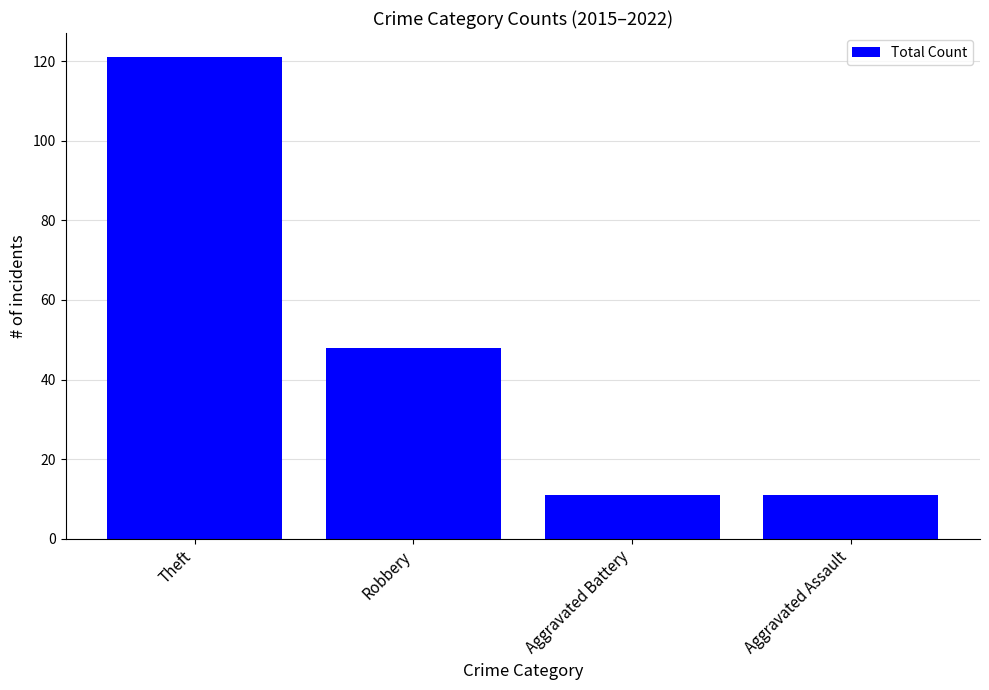

What value does the data have at Aggravated Battery, to the nearest 10?

10